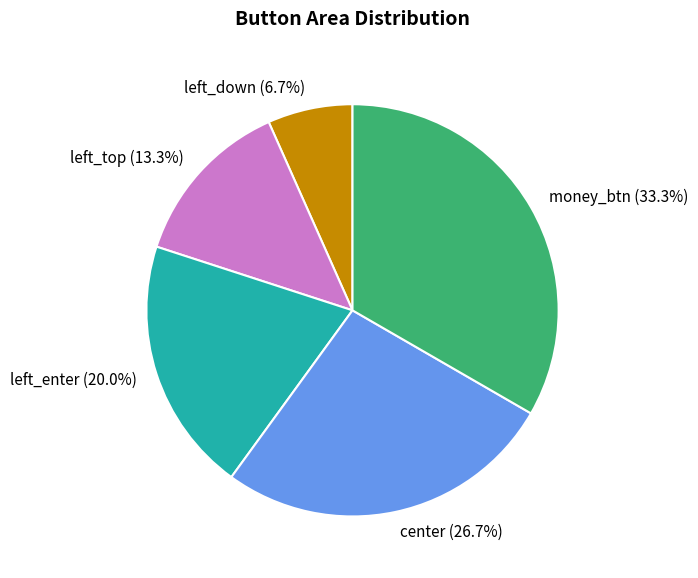

What percentage is NOT represented by left_down?

93.3%